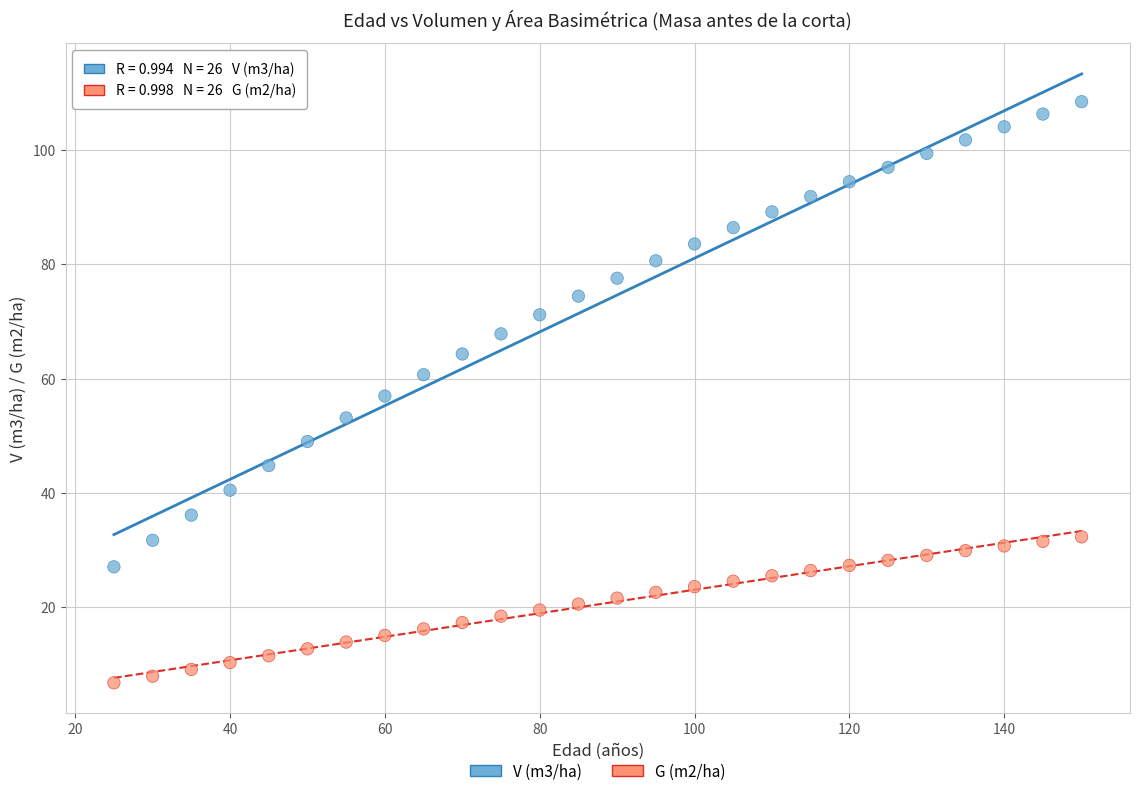

Which series contains the lowest Y value?

G (m2/ha)